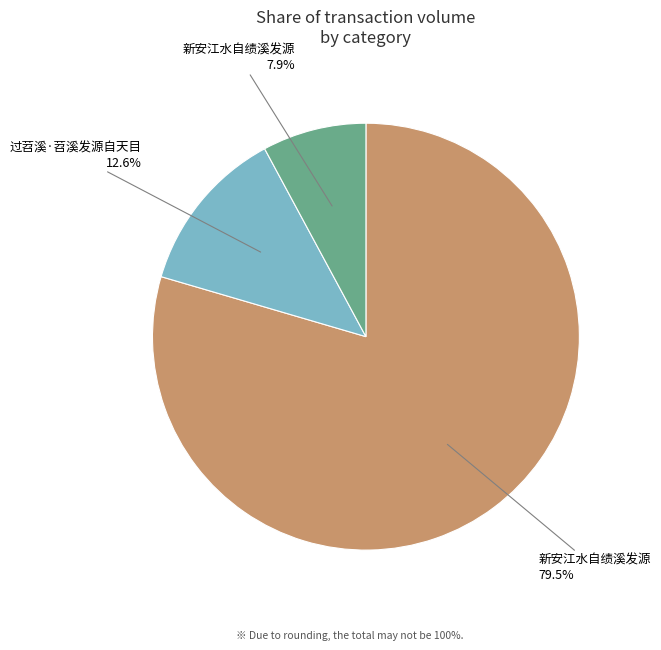

Is there a majority slice in this chart?

Yes